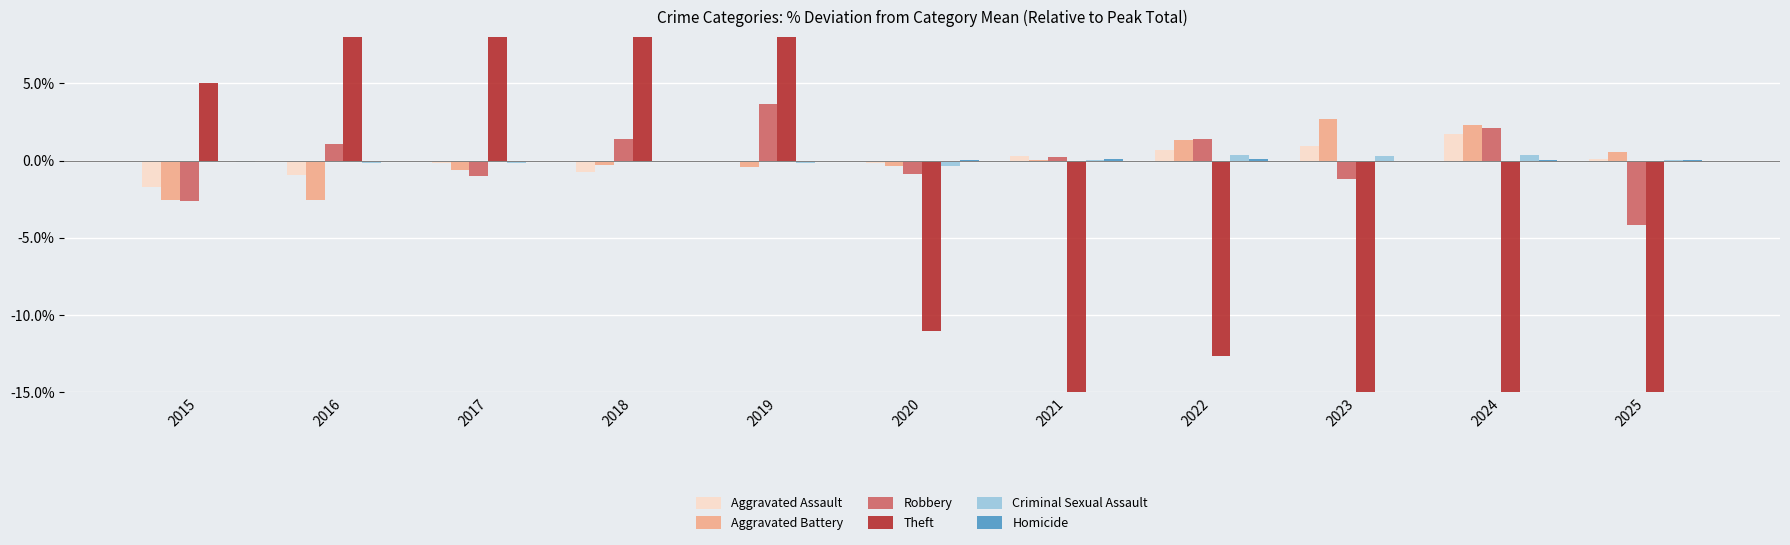

Reading left to right, extract all data points from this chart.

Aggravated Assault: -1.7	-0.9	-0.2	-0.7	-0.1	-0.2	0.3	0.7	1.0	1.7	0.1
Aggravated Battery: -2.6	-2.6	-0.6	-0.3	-0.4	-0.4	0.1	1.3	2.7	2.3	0.5
Robbery: -2.6	1.1	-1.0	1.4	3.7	-0.9	0.2	1.4	-1.2	2.1	-4.2
Theft: 5.0	13.0	20.1	34.4	30.8	-11.1	-20.3	-12.7	-16.3	-18.1	-24.8
Criminal Sexual Assault: -0.0	-0.2	-0.2	-0.1	-0.2	-0.3	0.0	0.3	0.3	0.3	0.0
Homicide: -0.1	-0.1	-0.1	-0.1	-0.0	0.0	0.1	0.1	-0.0	0.0	0.0